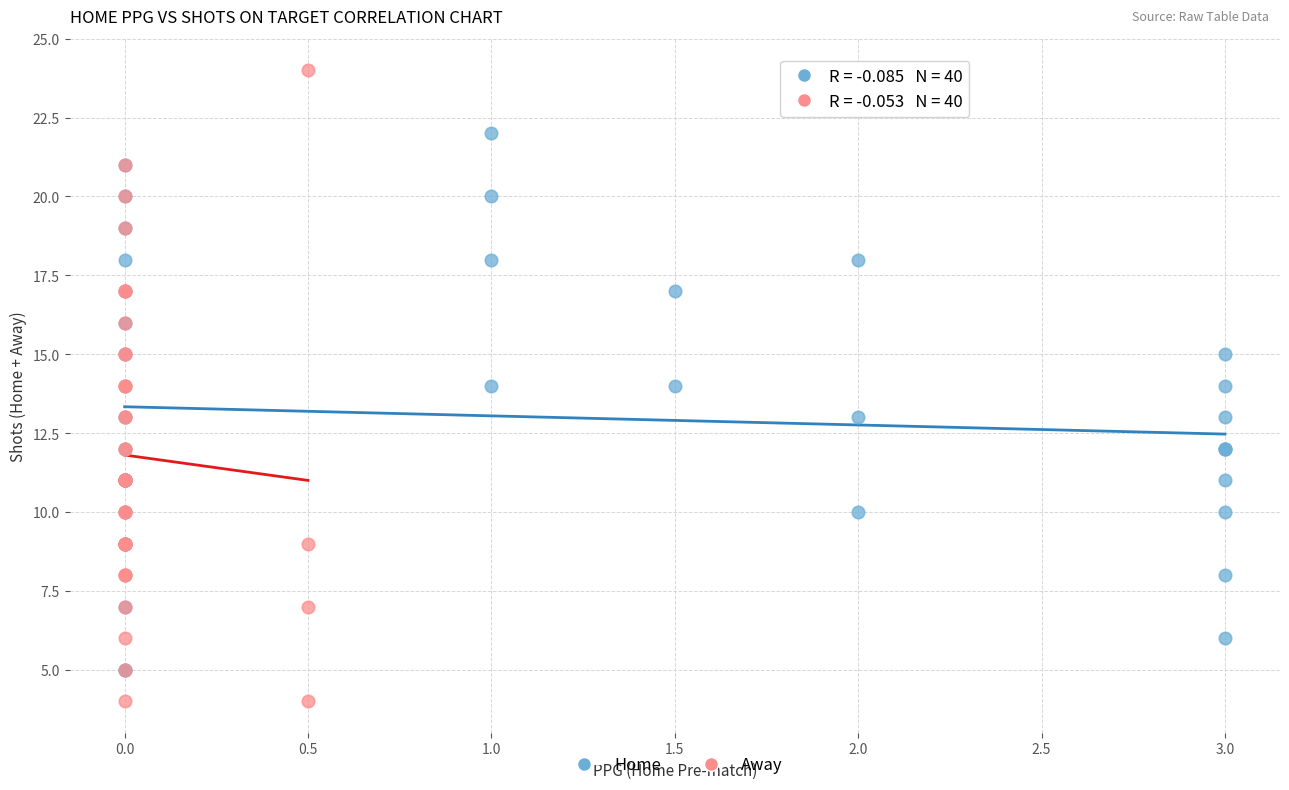

Which series has the widest spread of Y values?

Away